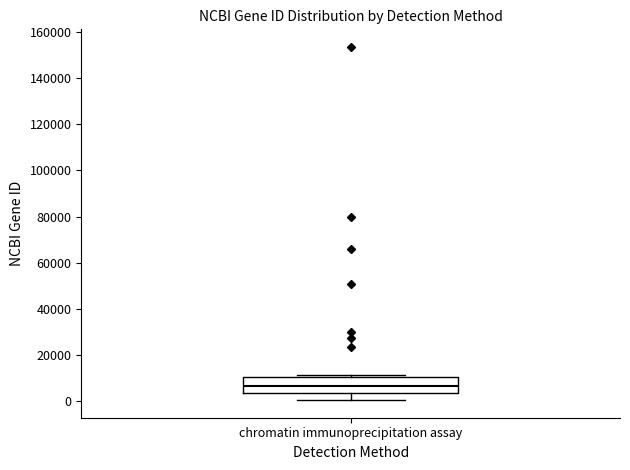

Read this box plot against the y-axis: the position of the median line, the range covered by the box, and the ends of both whiskers. The values are not printed on the chart, so give them approximately, as read against the axis.

median 6000, box 4000 to 10000, whiskers 0 to 12000